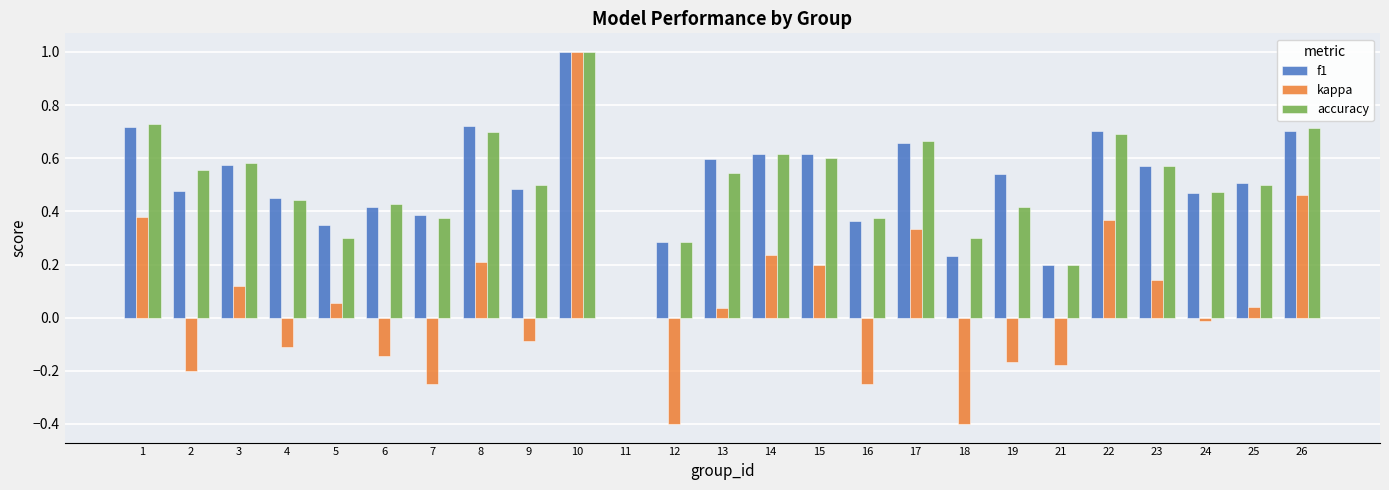

Between 12 and 15, which series saw the biggest shift?

kappa